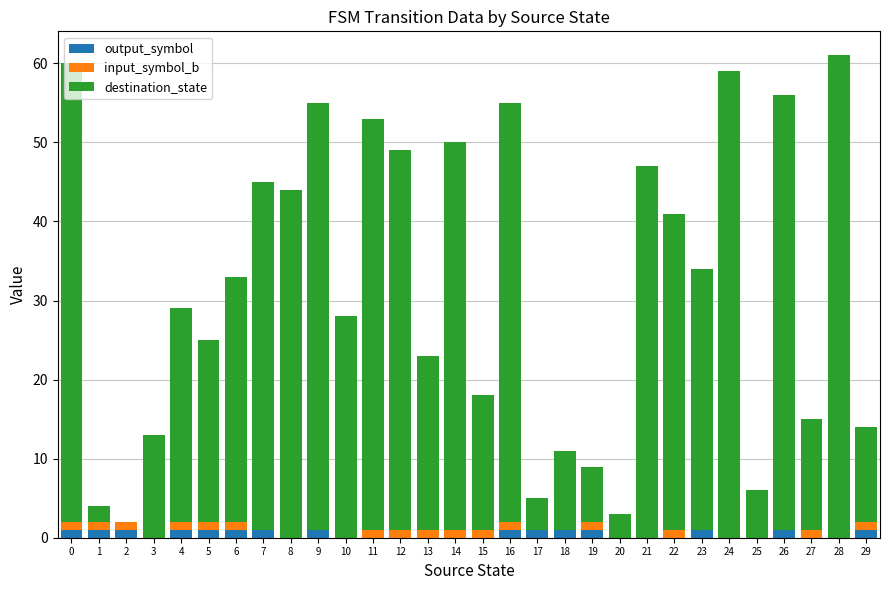

Is it true that output_symbol equals 1 at 5?

True